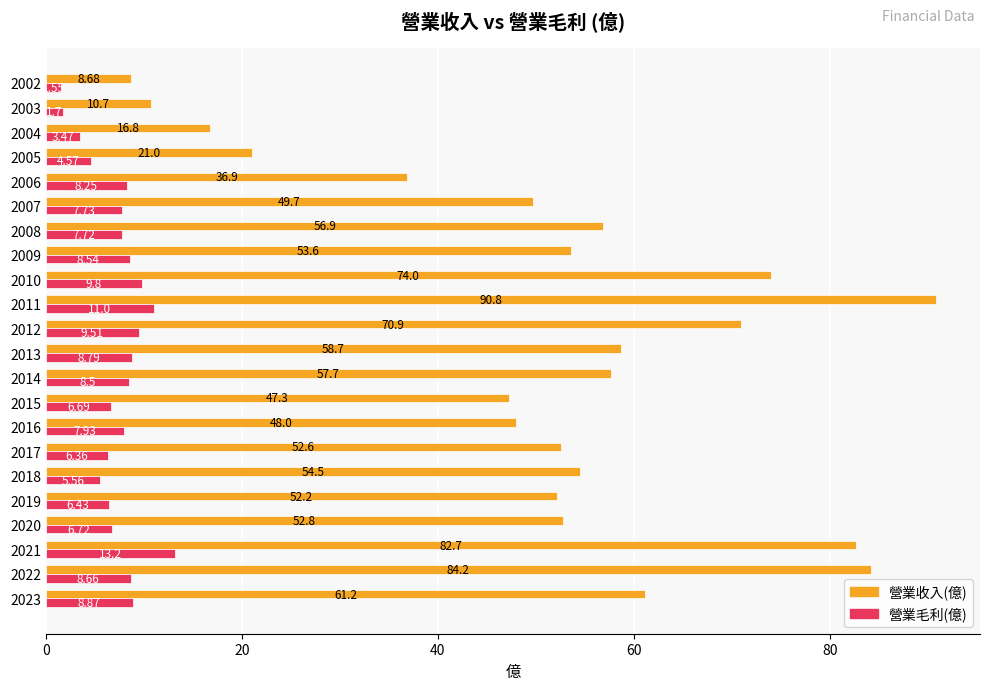

List the series in order of their overall mean, highest first.

營業收入(億), 營業毛利(億)